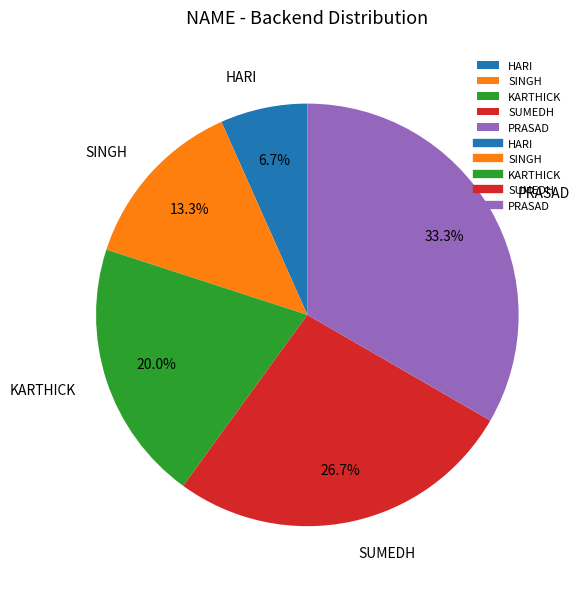

Does SINGH represent more than half of the total?

No